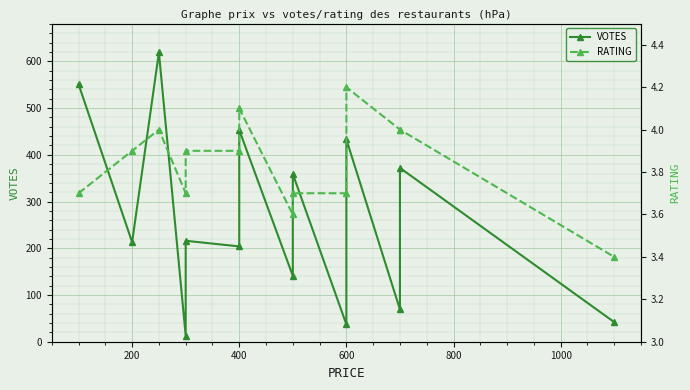

How many lines are shown in the chart?

2